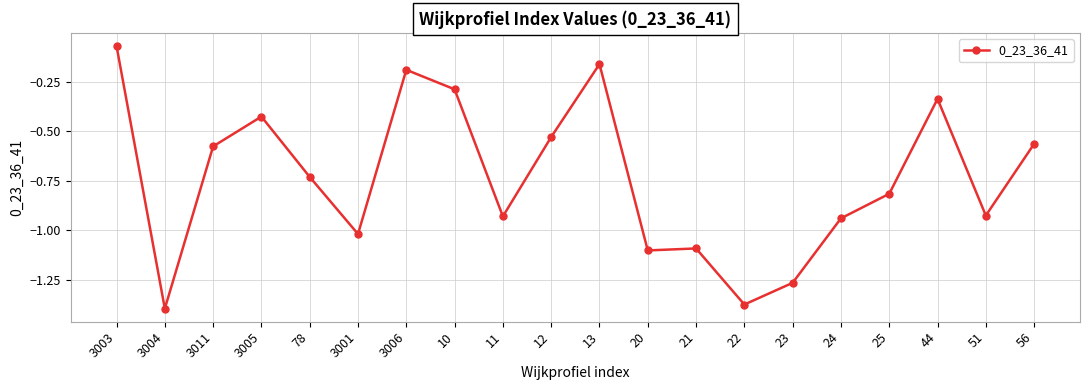

The chart shows a value of -0.6 at 20. True or false?

False